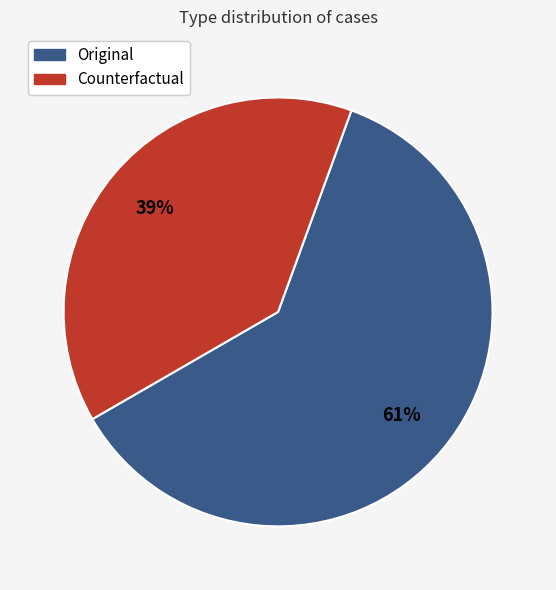

Between Counterfactual and Original, which is larger?

Original